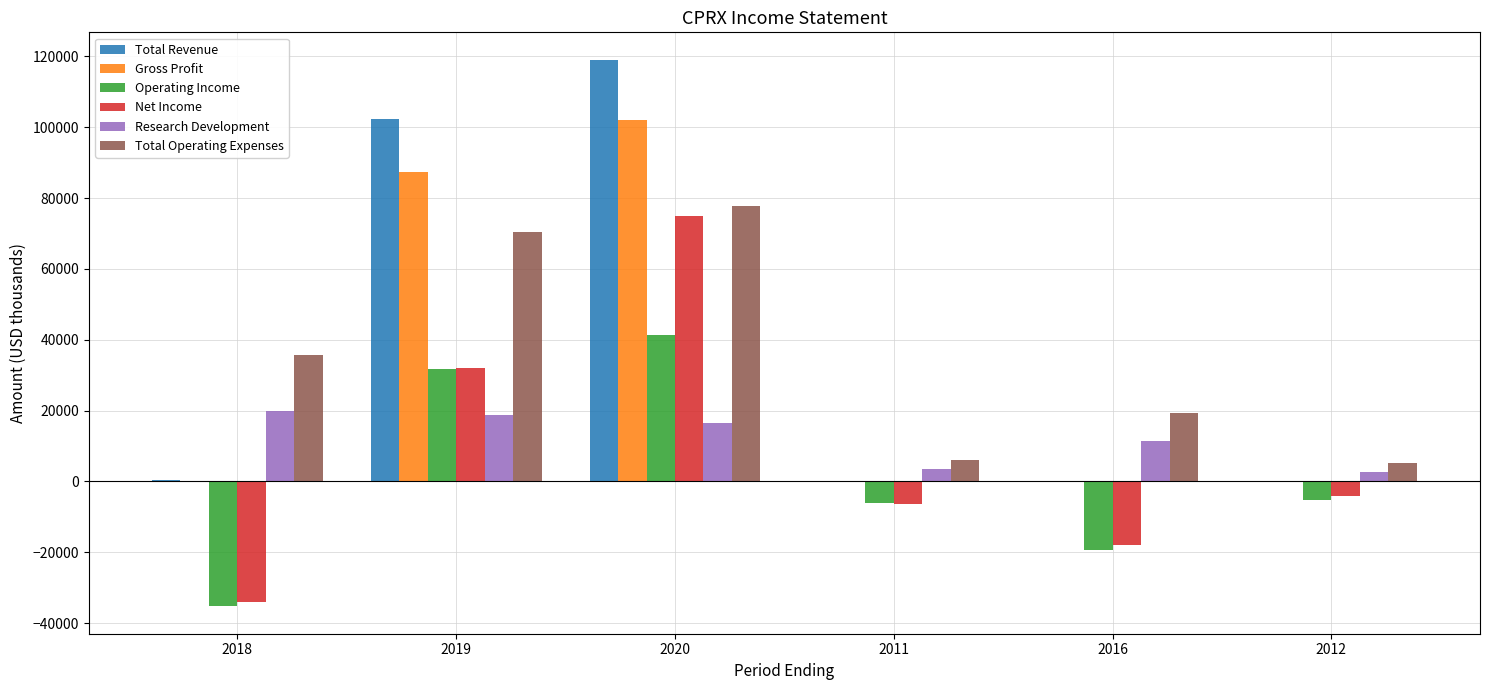

At which category is the sum across all series the highest?

2020